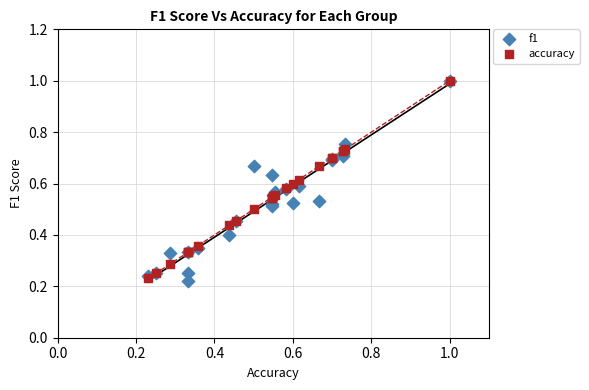

What are all the series names shown in the legend?

f1, accuracy